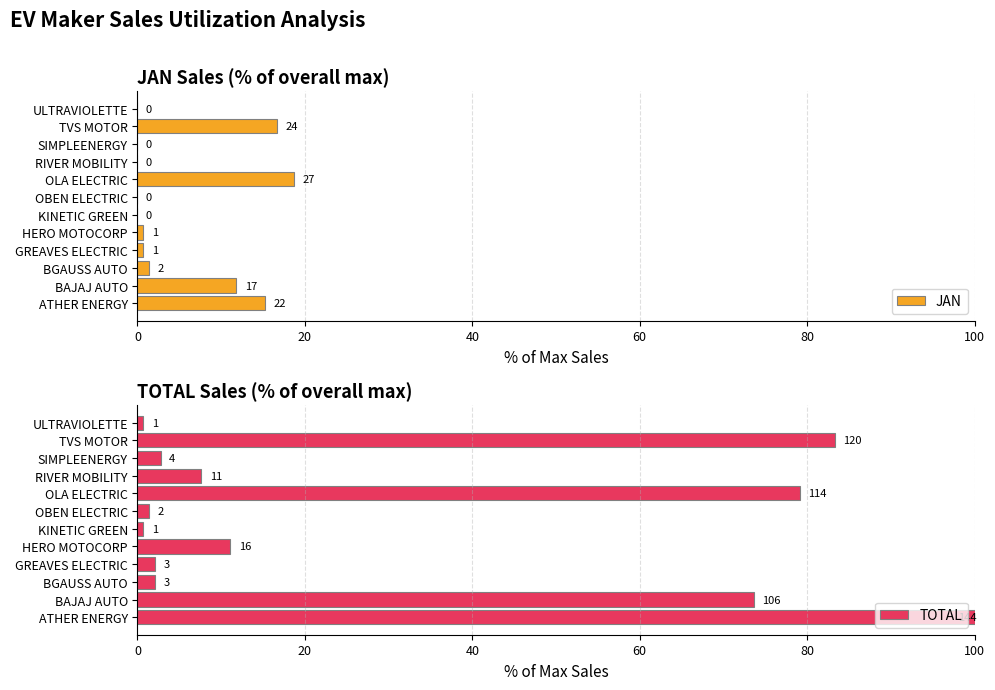

What is the sum of all TOTAL values?

364.6